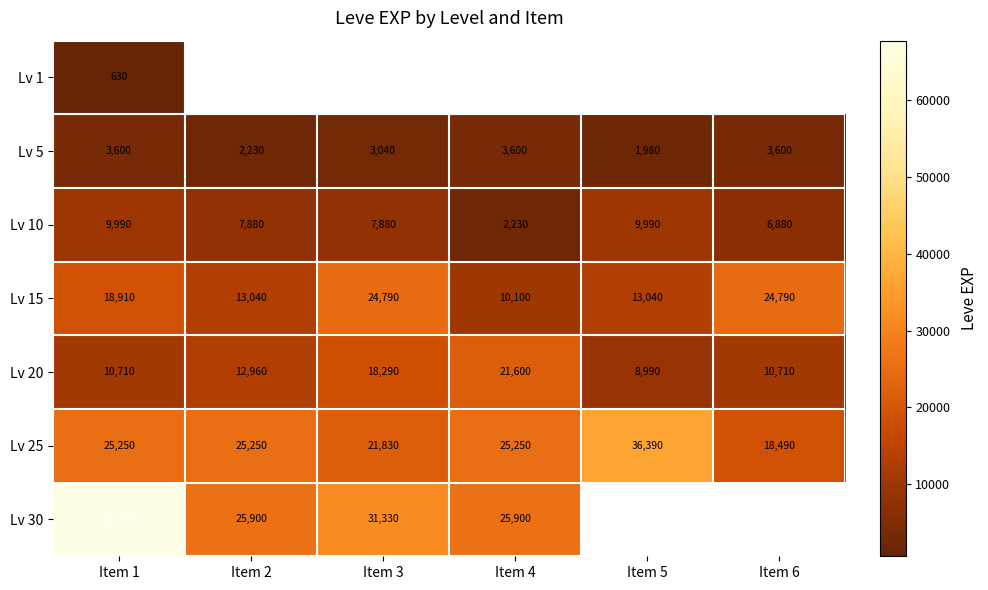

What is the difference between the Lv 20 values at Item 2 and Item 3?

5330